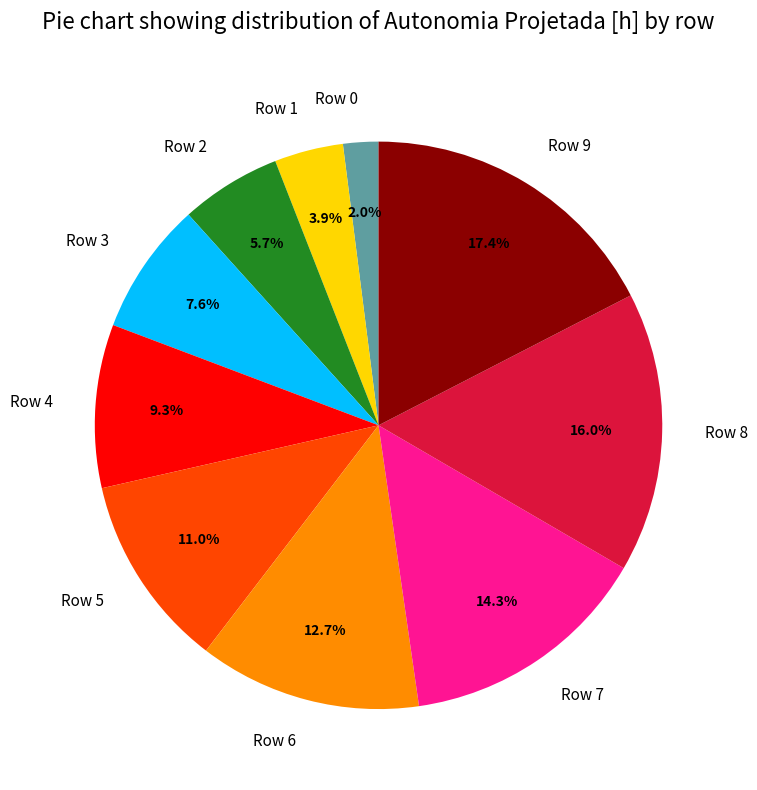

Which category has the smallest portion of the pie?

Row 0